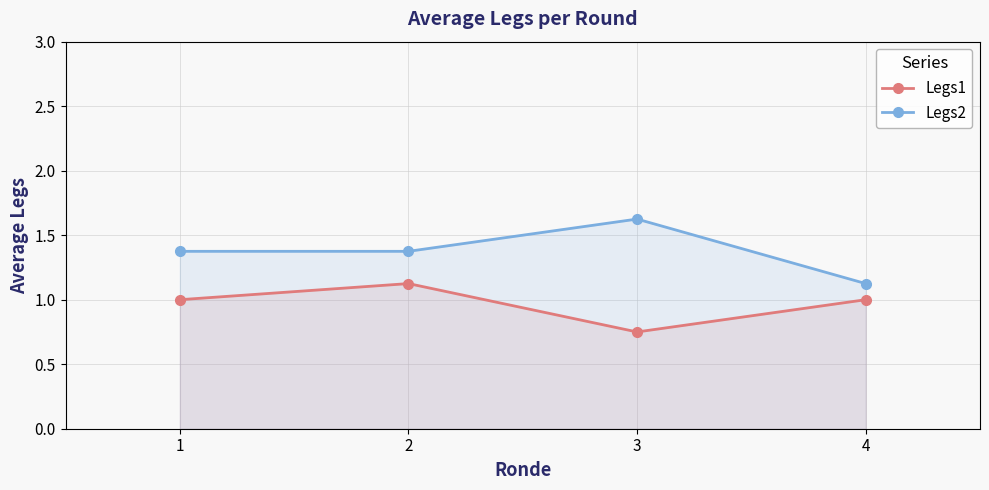

How many Legs2 values are between 1 and 2?

4